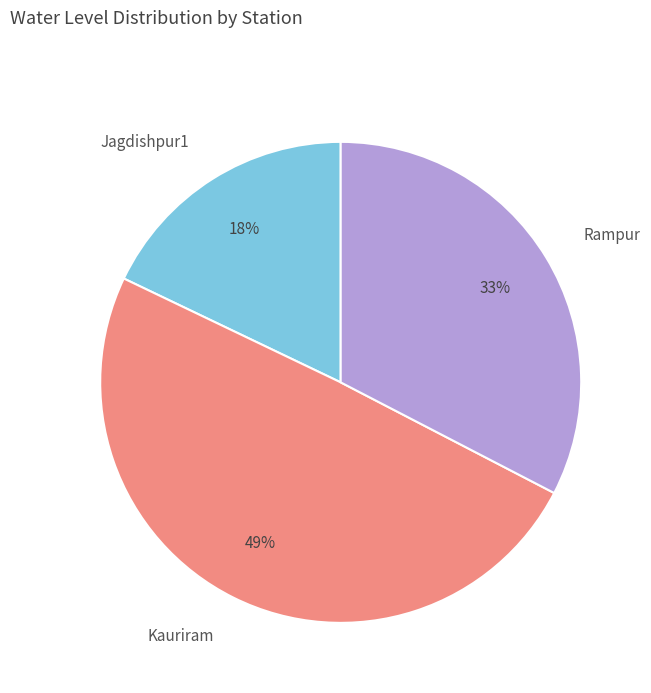

Is it true that Kauriram is 56% of the pie?

False